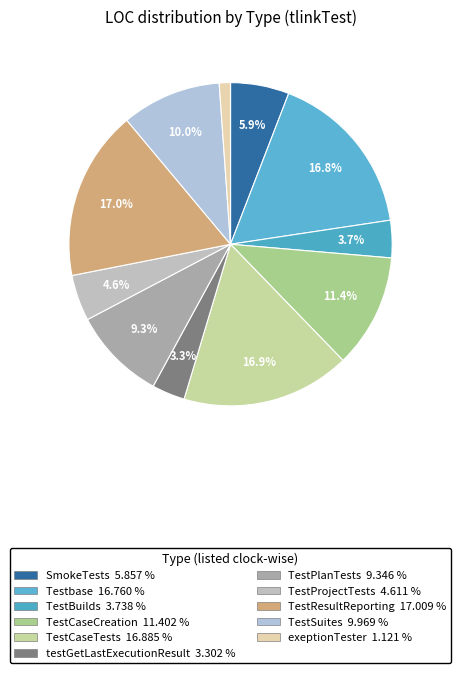

The TestSuites slice represents 2% of the pie. True or false?

False